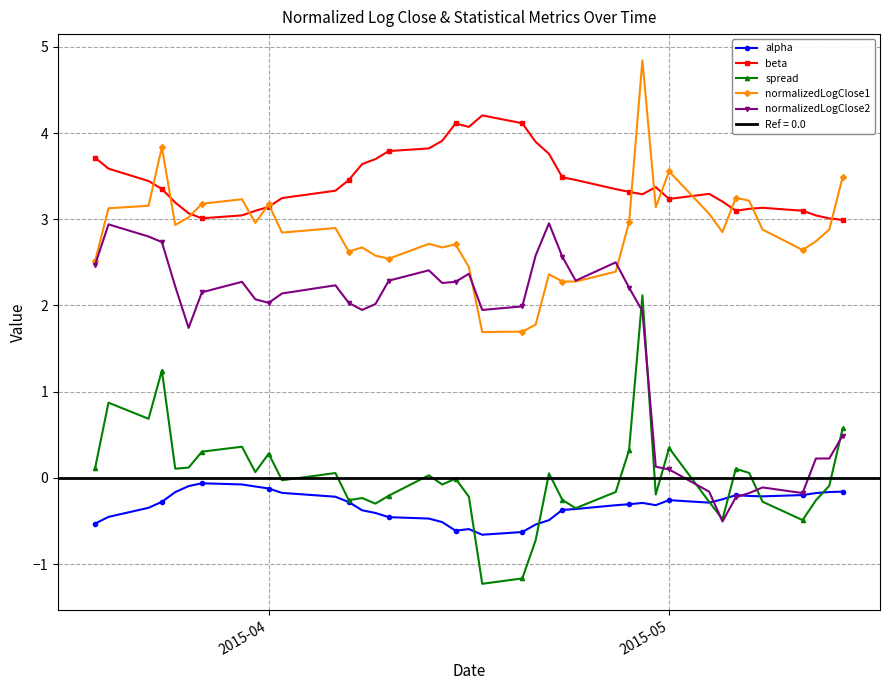

True or false: beta and normalizedLogClose2 intersect in this chart.

False